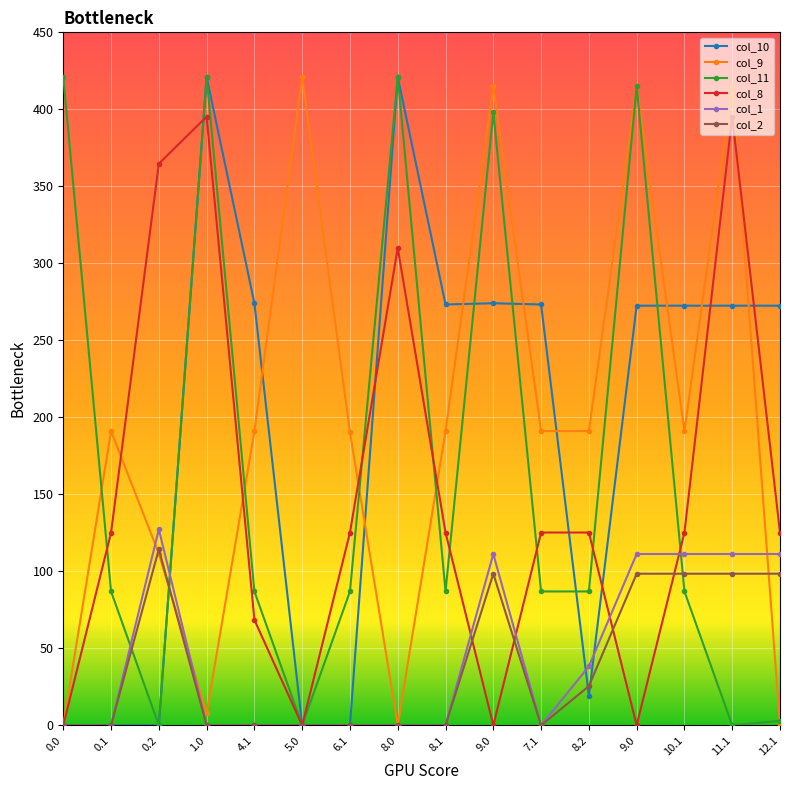

What are all the series names shown in the legend?

col_10, col_9, col_11, col_8, col_1, col_2